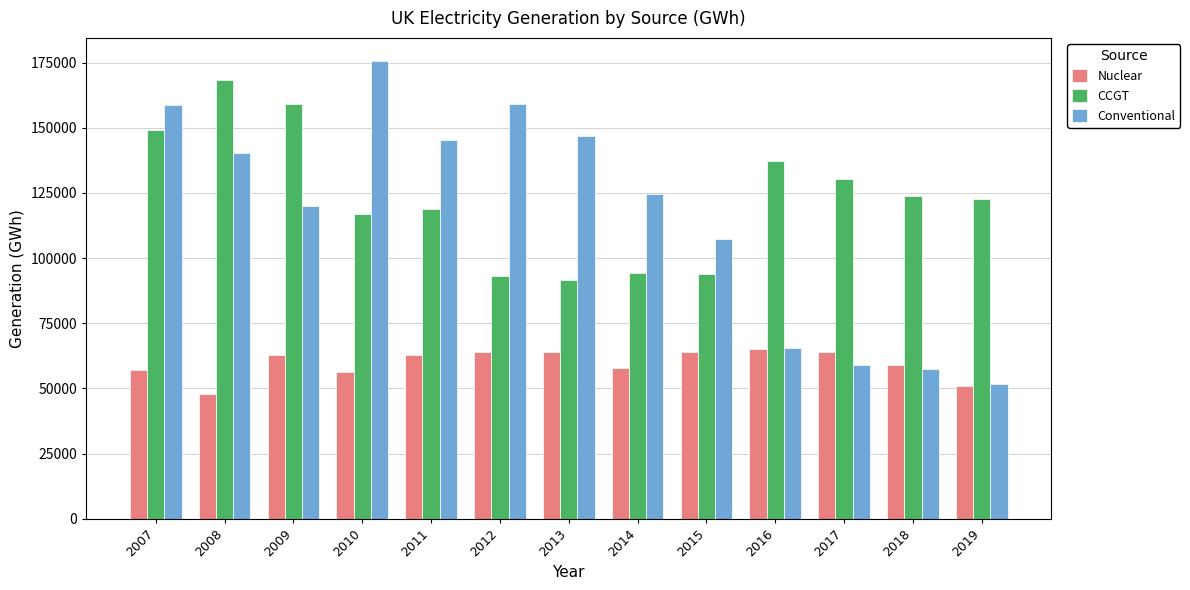

At which label does Conventional reach its minimum?

2019